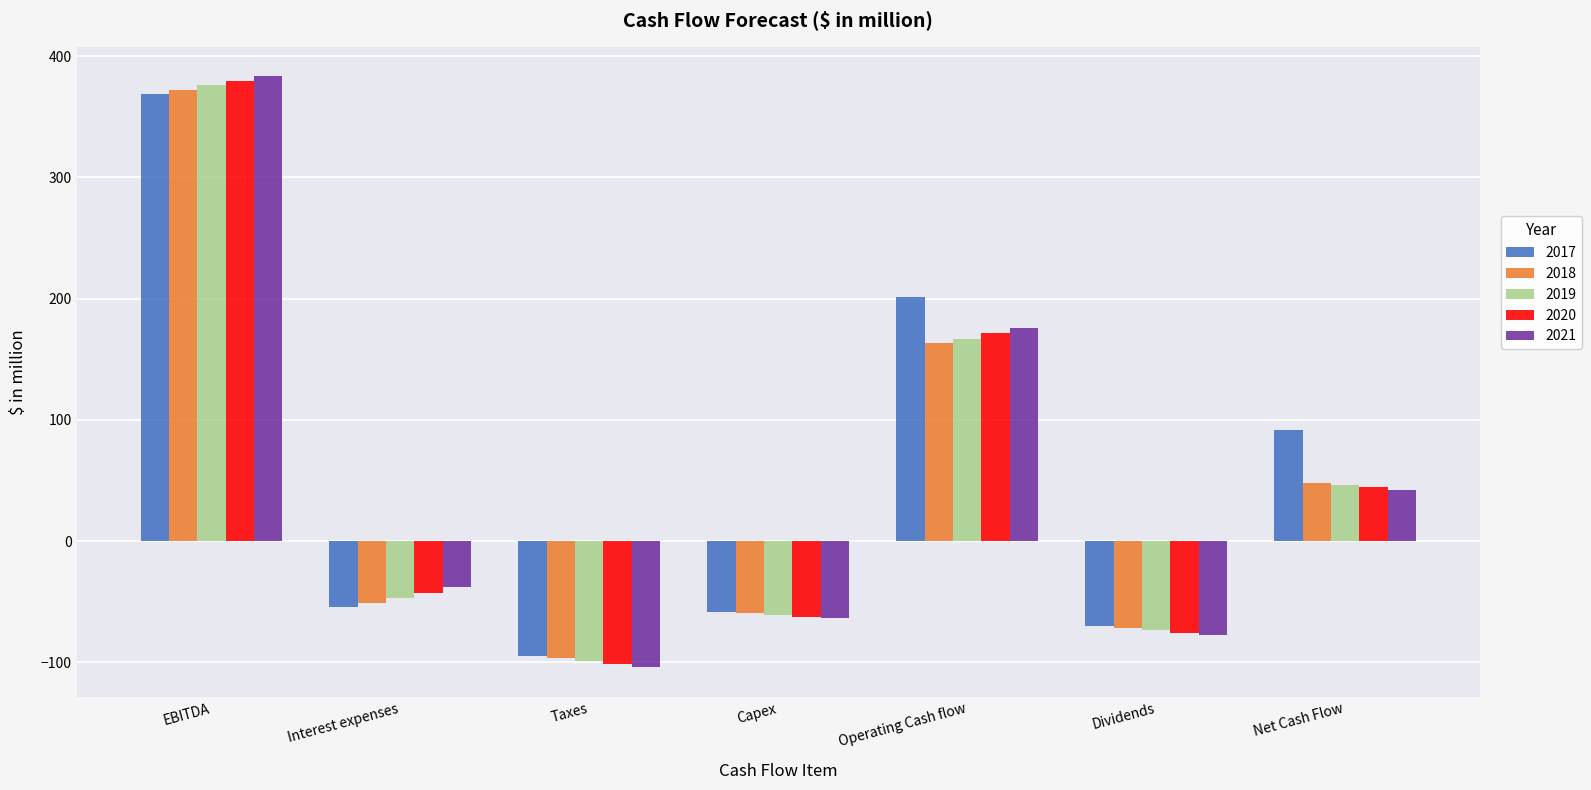

Where is 2017 nearest to the value 137?

Net Cash Flow